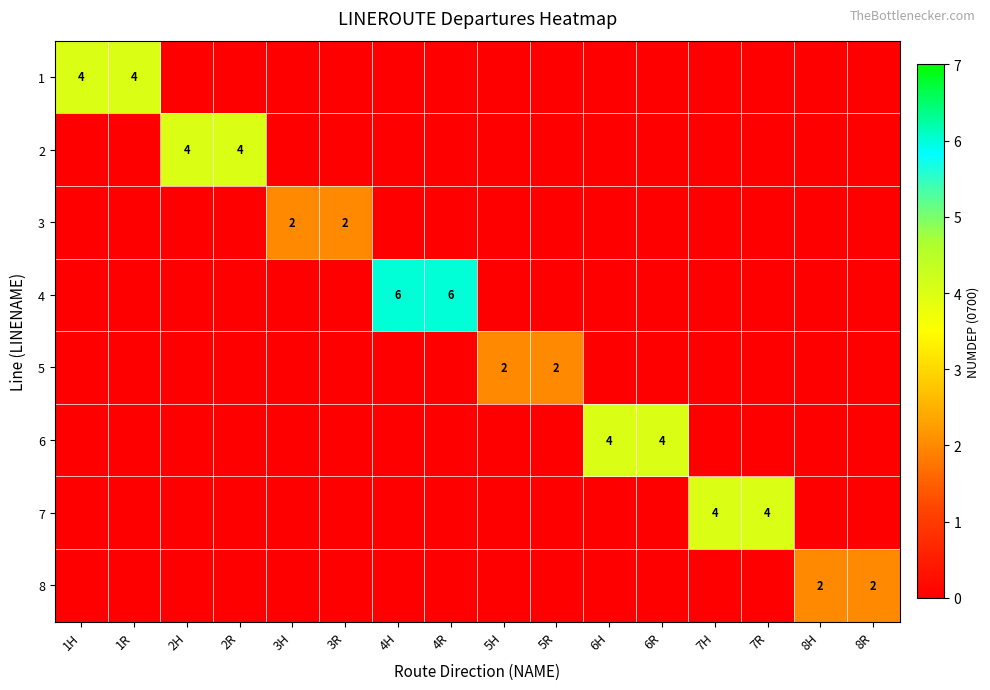

How many categories are shown in the chart?

16